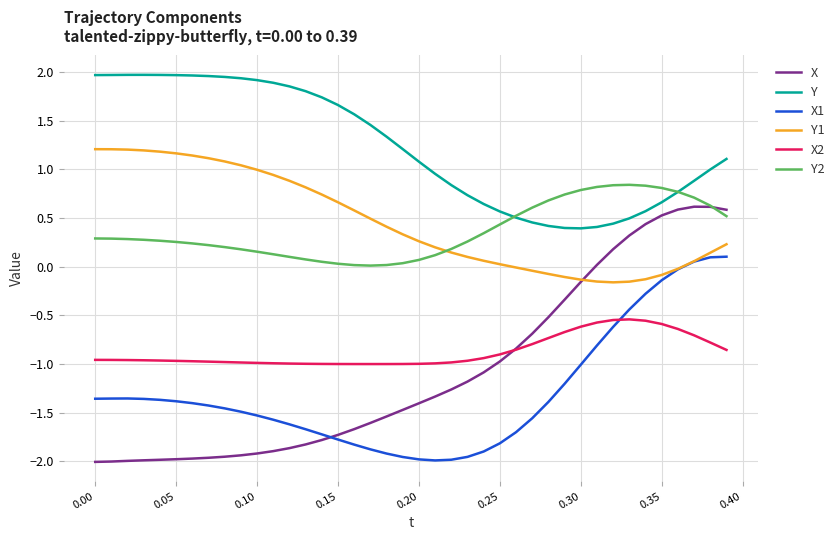

What is the maximum value shown in the chart?

2.0